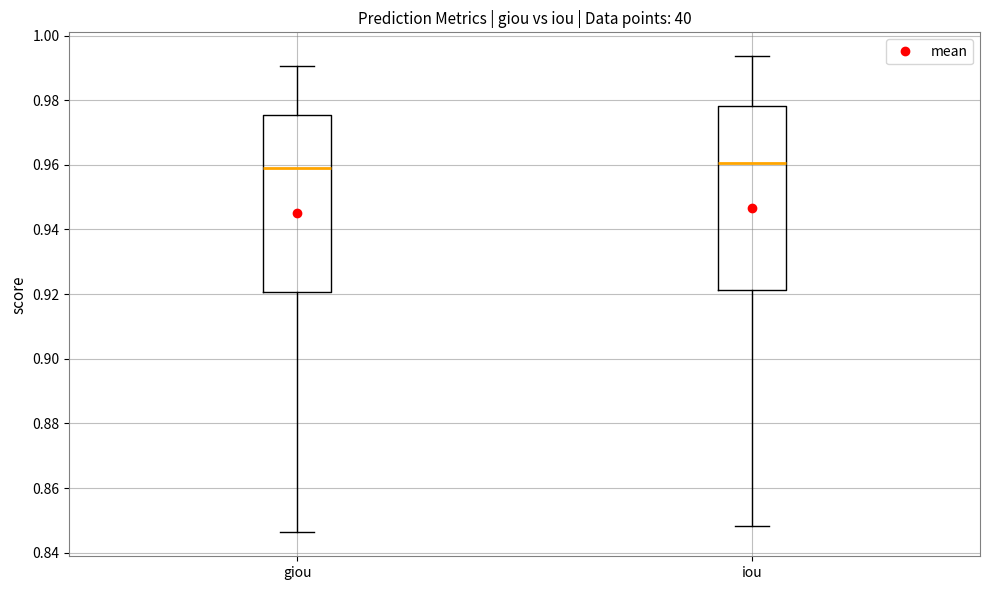

Where does the lower whisker of the box for giou end on the y-axis? The values are not printed on the chart, so give them approximately, as read against the axis.

0.846